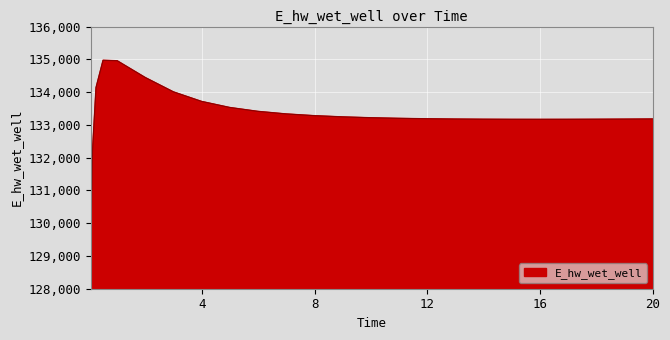

What is the minimum value shown in the chart?

129197.7